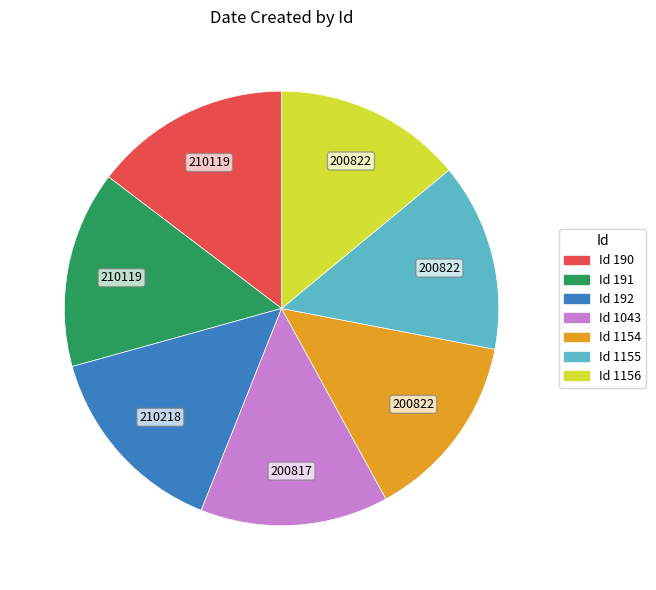

Is there any slice that represents more than half of the pie?

No